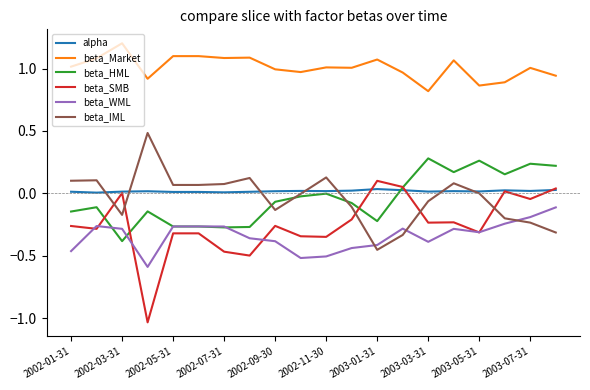

What is the maximum value shown in the chart?

1.2